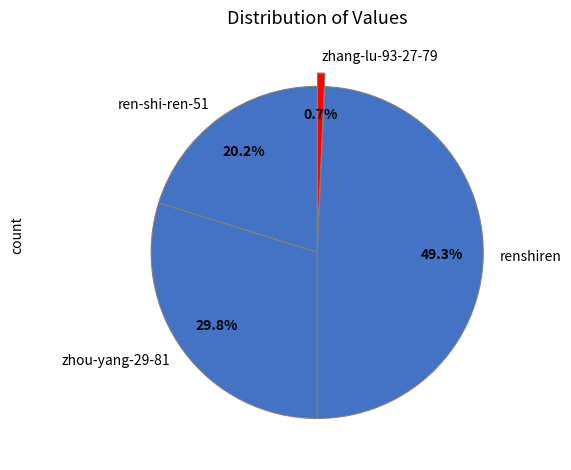

Rank the categories by value from lowest to highest.

zhang-lu-93-27-79, ren-shi-ren-51, zhou-yang-29-81, renshiren